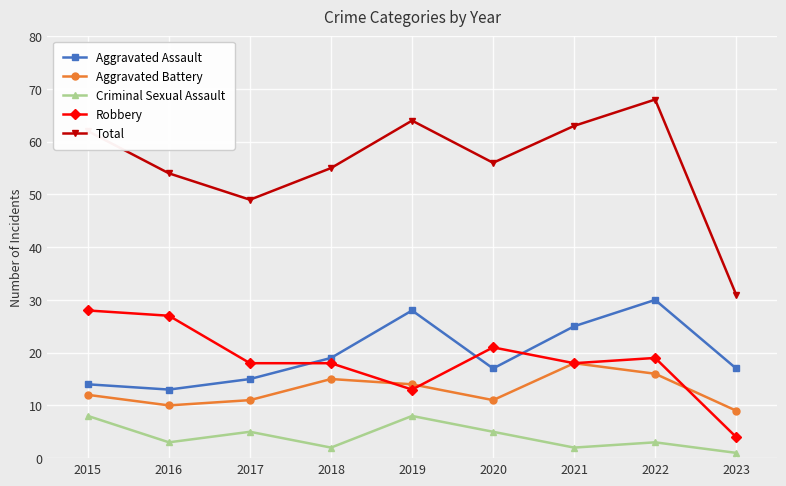

Rank the series by their maximum value, from lowest to highest.

Criminal Sexual Assault, Aggravated Battery, Robbery, Aggravated Assault, Total